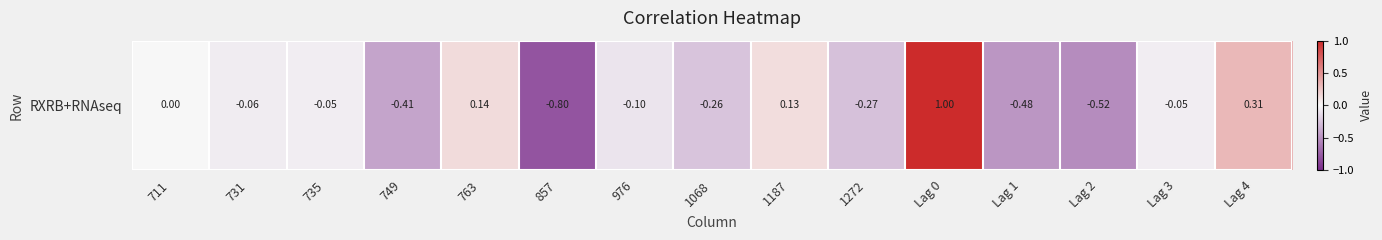

What is the smallest value displayed?

-0.8